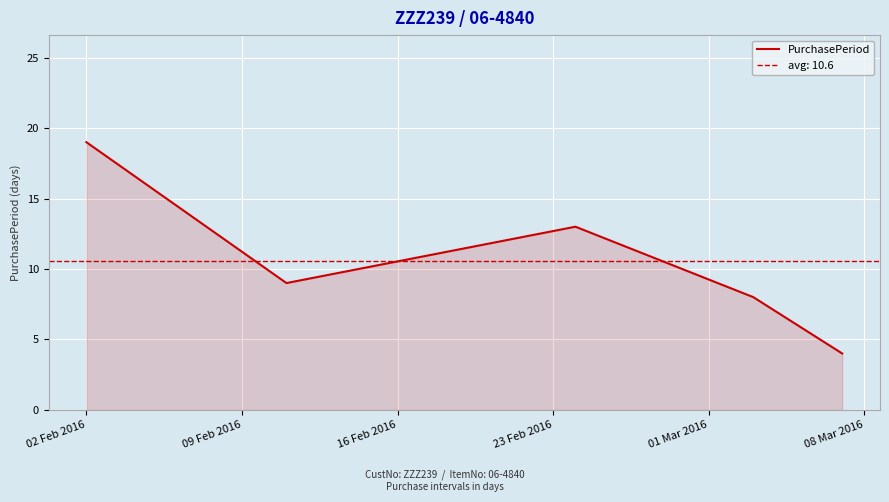

What is the highest value of the PurchasePeriod series?

19